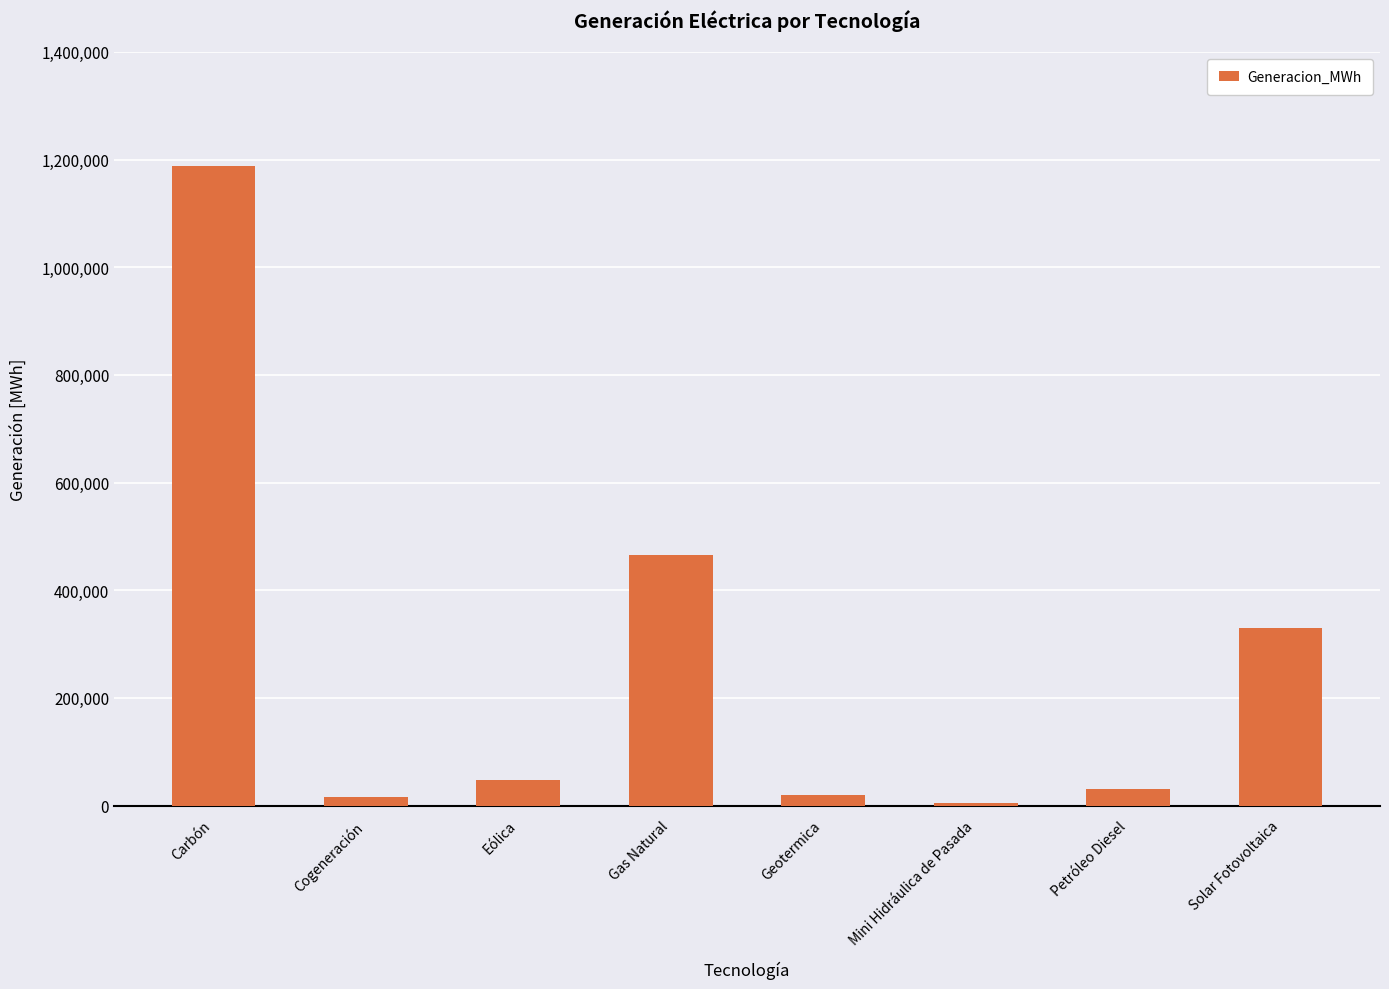

What is the value of the 2nd bar from the left?

15438.0